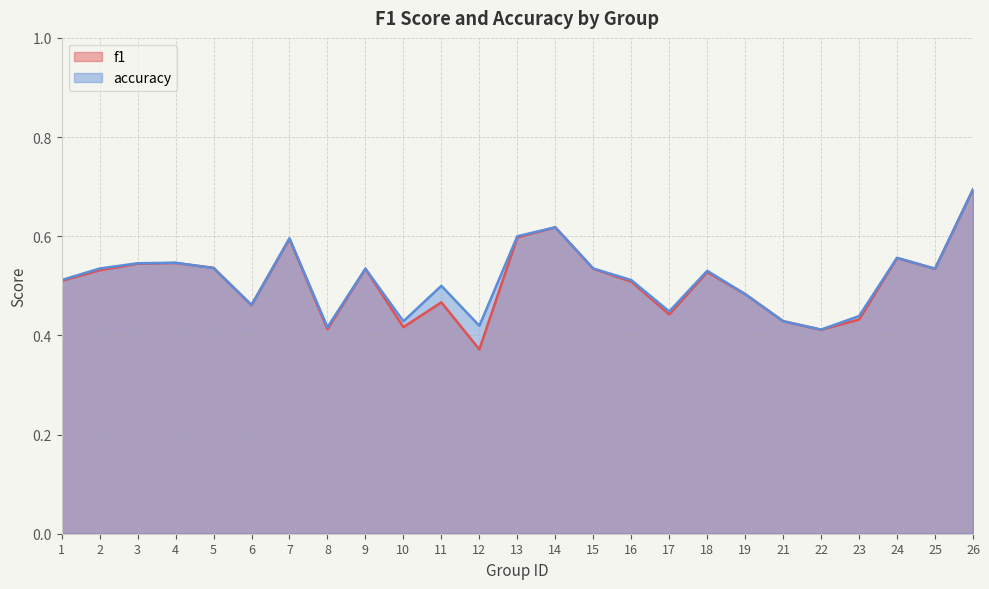

Reading left to right, what are all the values shown in this chart?

f1: 0.5	0.5	0.5	0.5	0.5	0.5	0.6	0.4	0.5	0.4	0.5	0.4	0.6	0.6	0.5	0.5	0.4	0.5	0.5	0.4	0.4	0.4	0.6	0.5	0.7
accuracy: 0.5	0.5	0.5	0.5	0.5	0.5	0.6	0.4	0.5	0.4	0.5	0.4	0.6	0.6	0.5	0.5	0.4	0.5	0.5	0.4	0.4	0.4	0.6	0.5	0.7